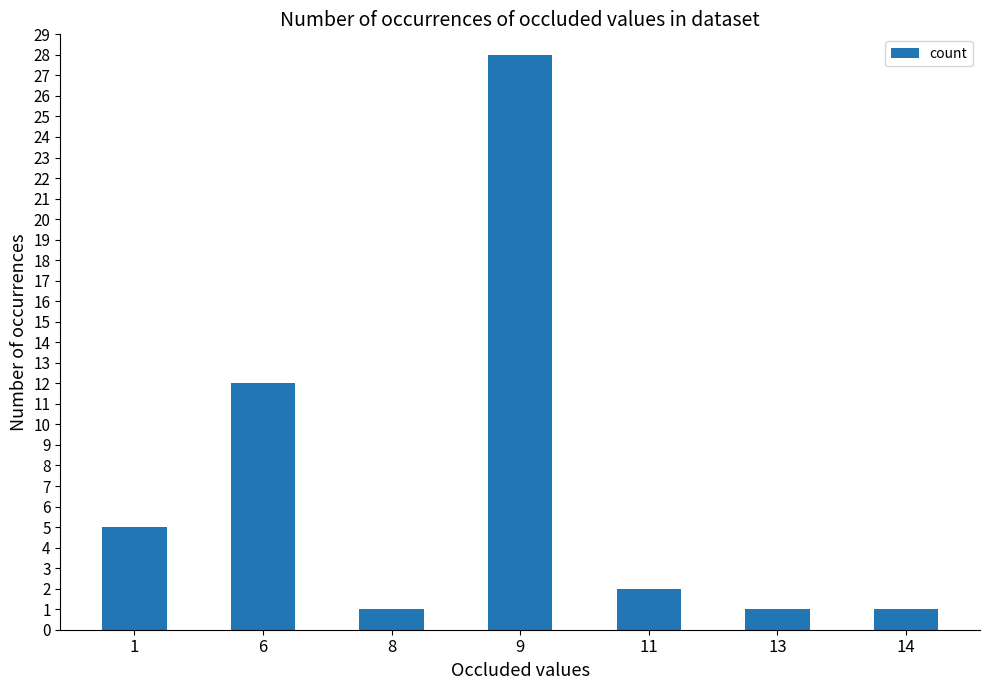

Which category has the highest value across all series?

9